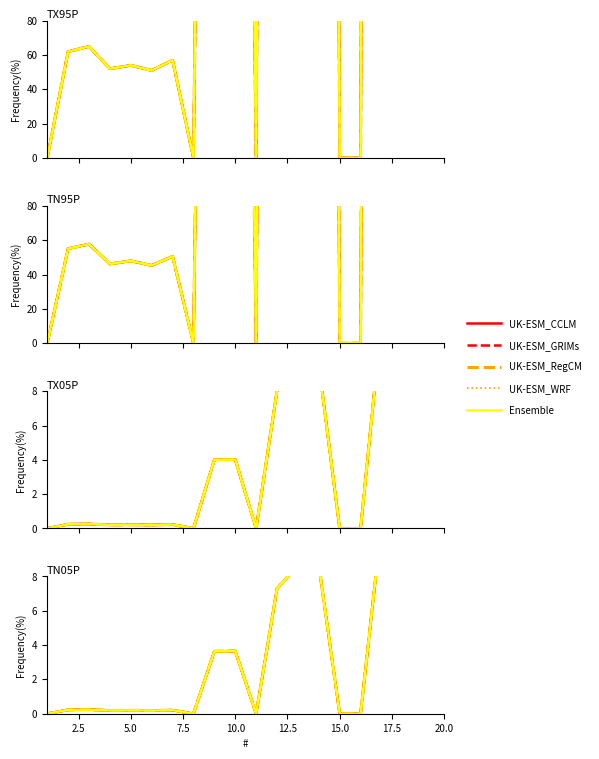

True or false: UK-ESM_CCLM and UK-ESM_GRIMs cross at least once.

False